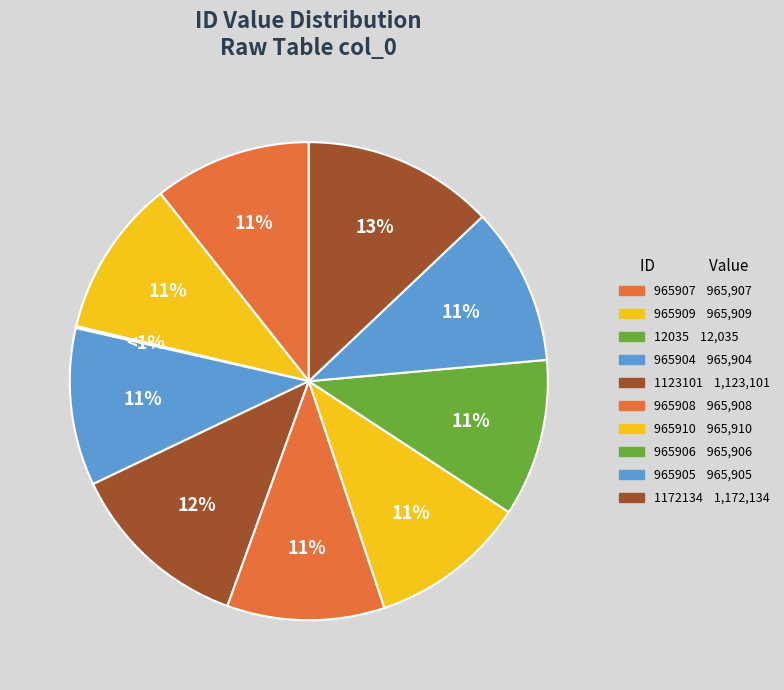

Approximately how many times larger is the value at 965904 compared to 965906?

1.0